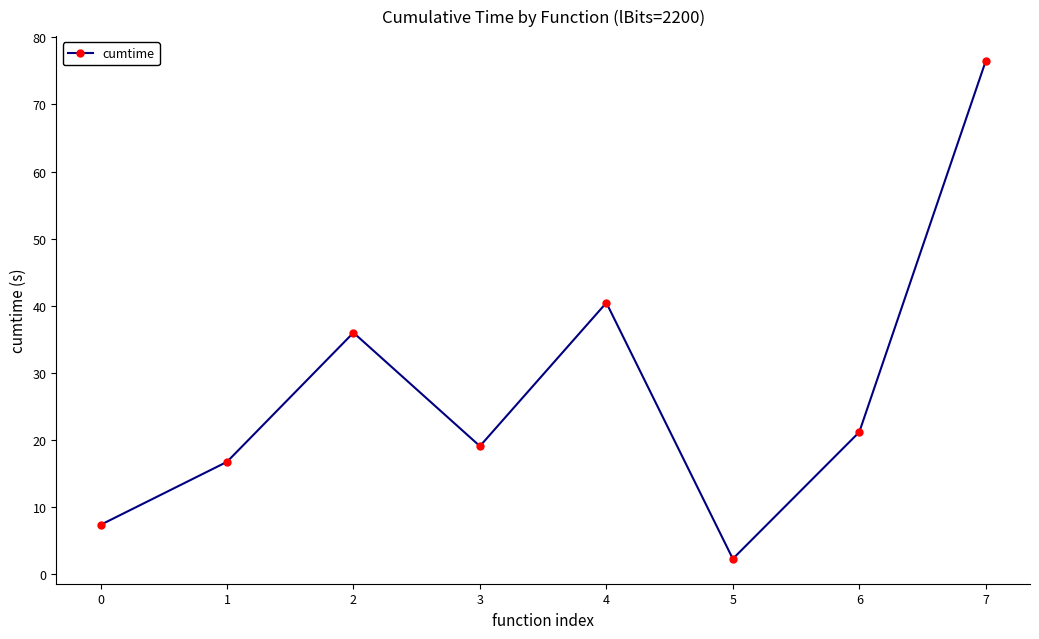

Where is the data nearest to the value 39?

4